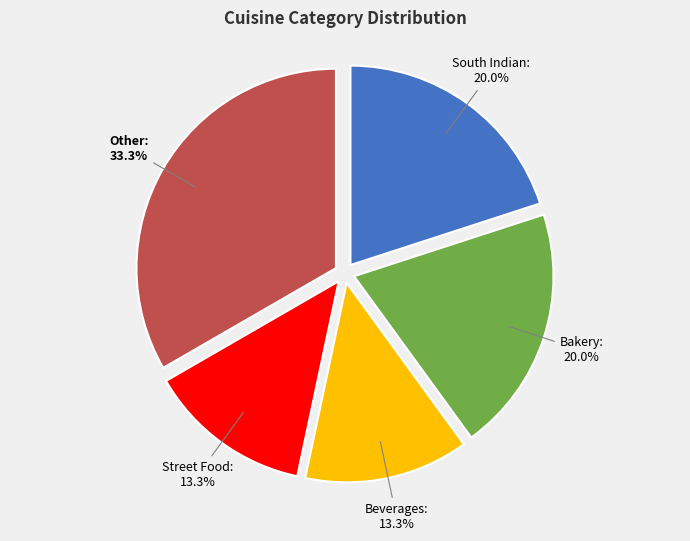

How many slices are in this pie chart?

5